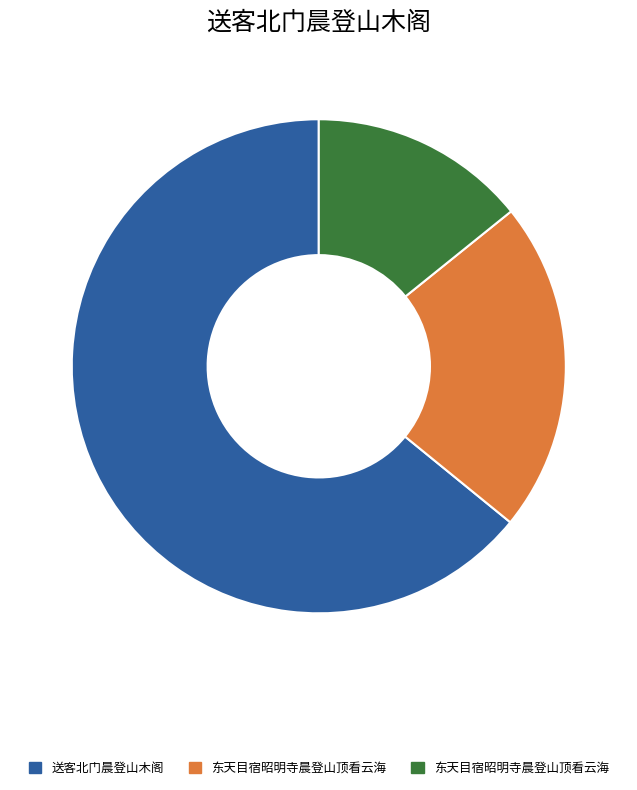

Is there any slice that represents more than half of the pie?

Yes